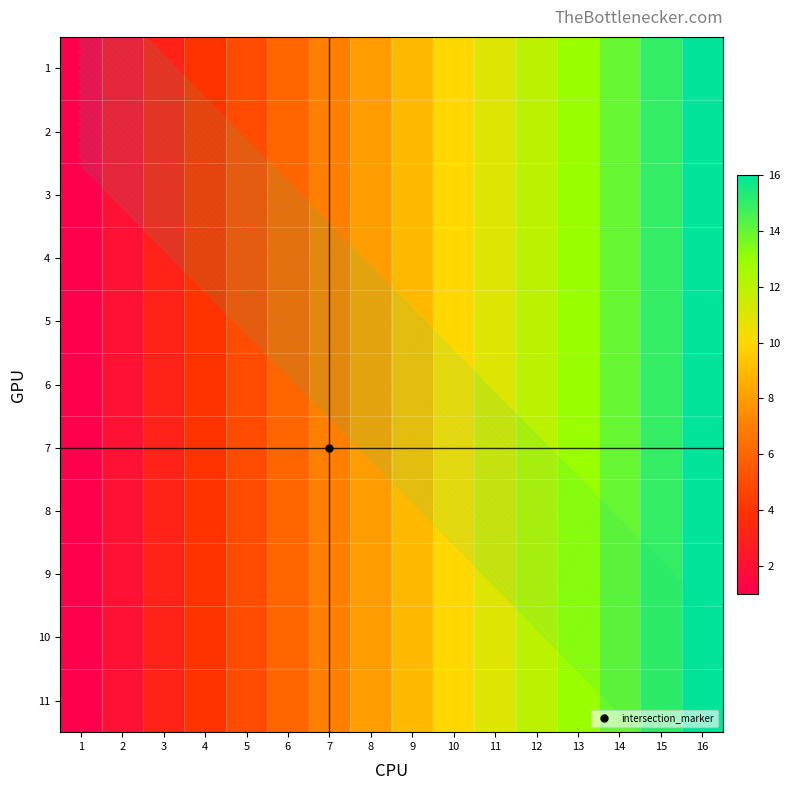

Is it true that 8 equals 2 at 1?

False